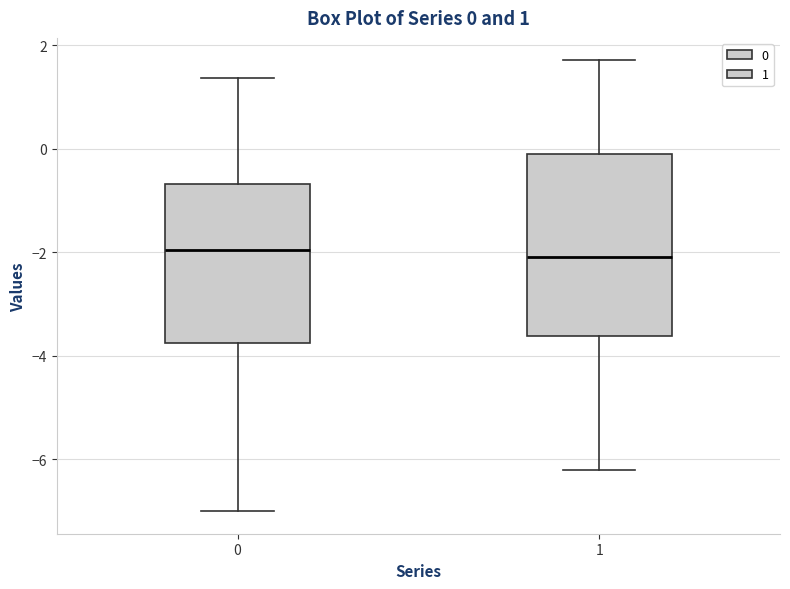

Comparing the boxes themselves (not the whiskers), which one is the tallest?

1